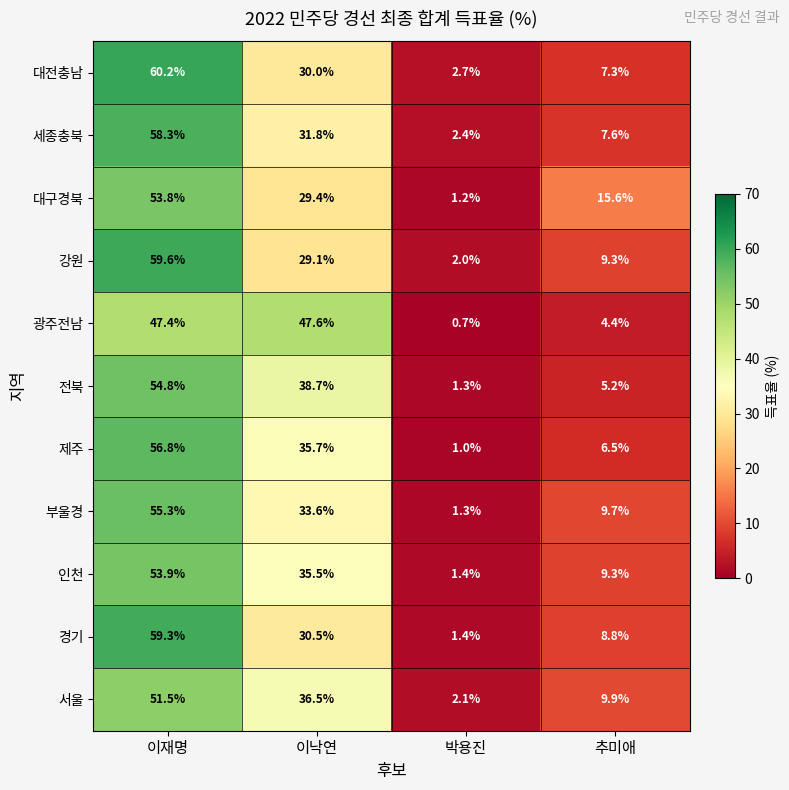

True or false: 경기 has a value of 100.3 at 이재명.

False